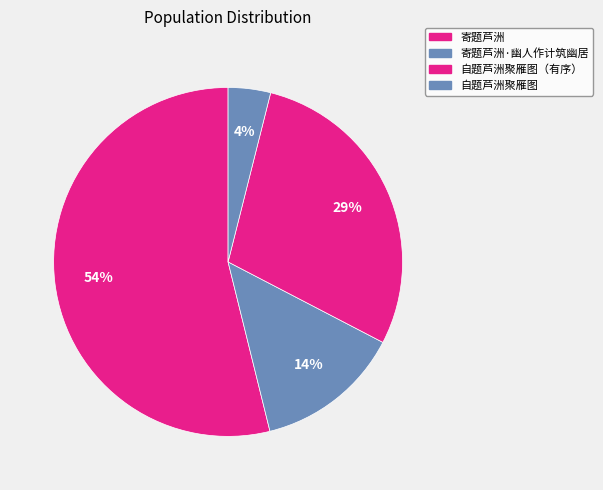

Rank the categories by value from lowest to highest.

自题芦洲聚雁图, 寄题芦洲·幽人作计筑幽居, 自题芦洲聚雁图（有序）, 寄题芦洲